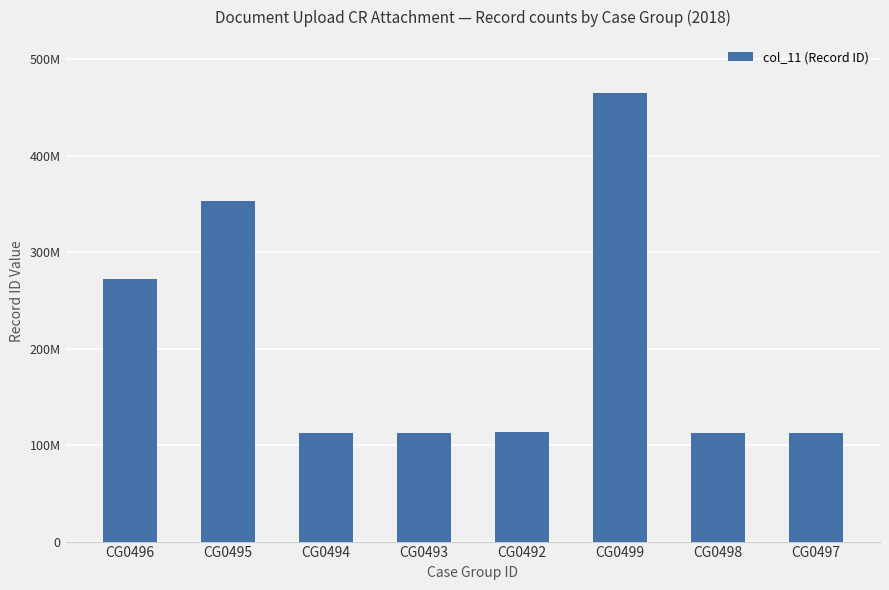

Does the chart contain any negative values?

No